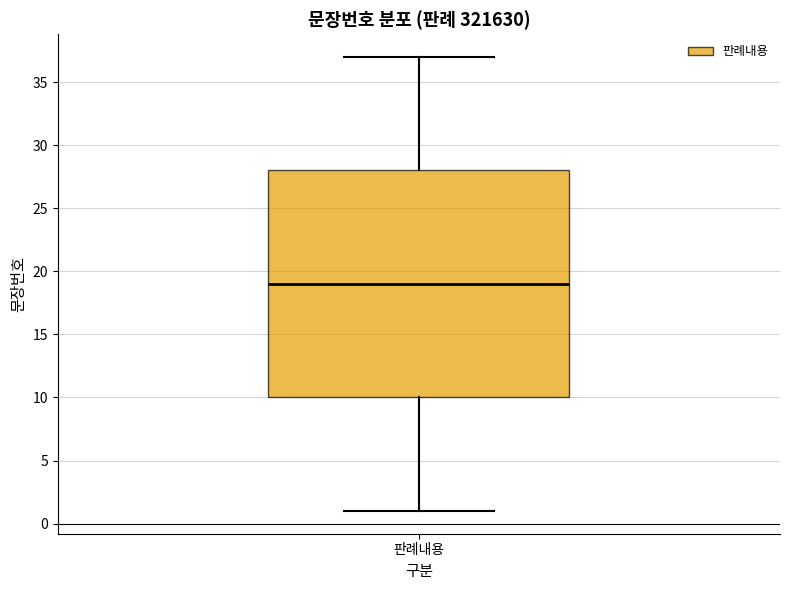

Where is the upper edge of the box for 판례내용 on the y-axis? The values are not printed on the chart, so give them approximately, as read against the axis.

28